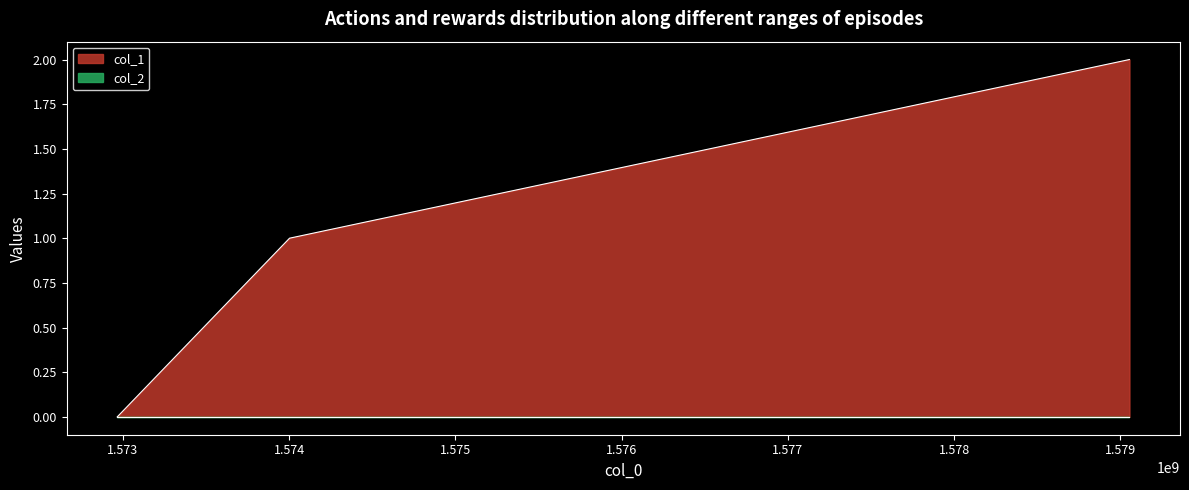

What is the change in value from 1572966828 to 1574002897?

+1